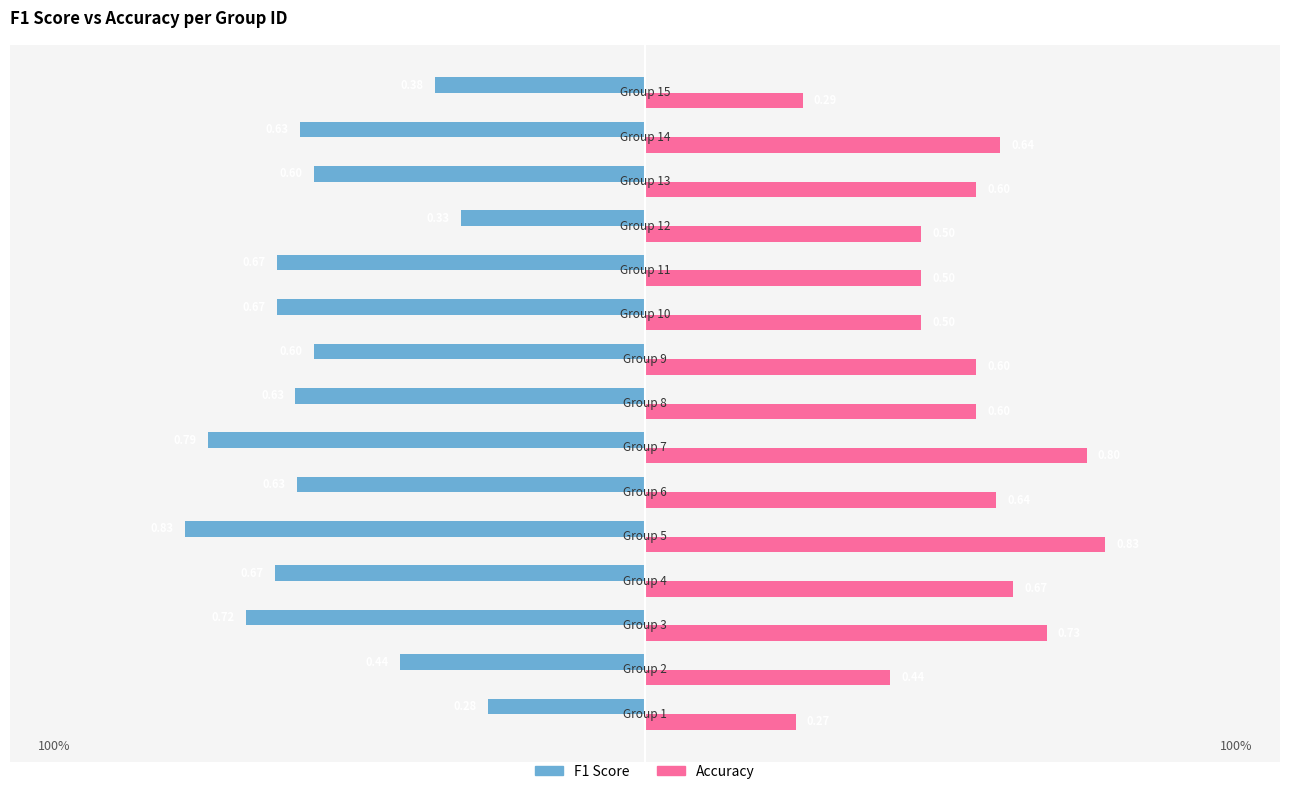

What is the difference between the maximum and minimum values in the Accuracy series?

0.6